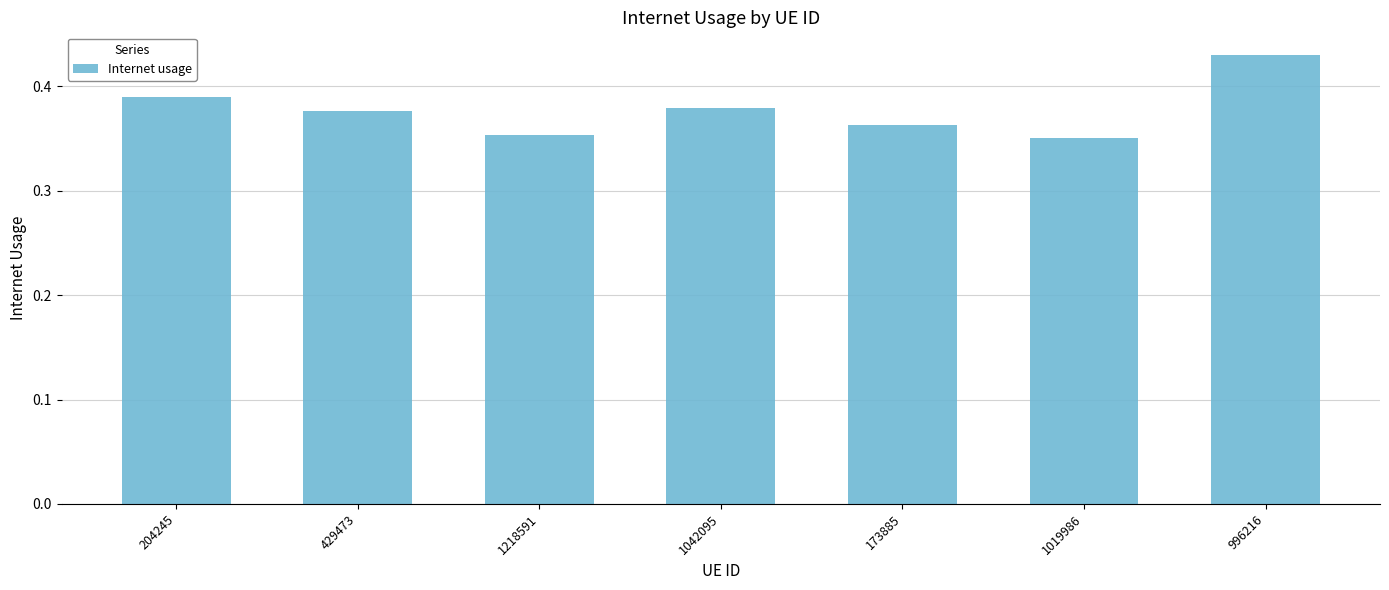

Which category has the highest value across all series?

996216